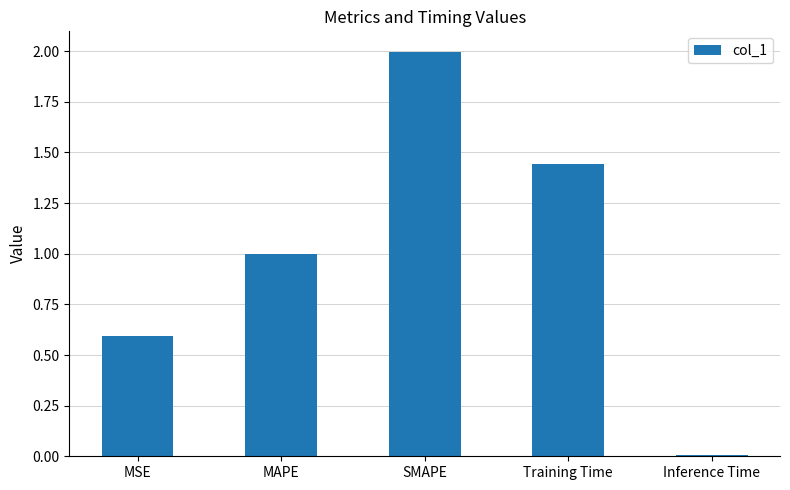

What is the change in value from MAPE to SMAPE?

+1.0